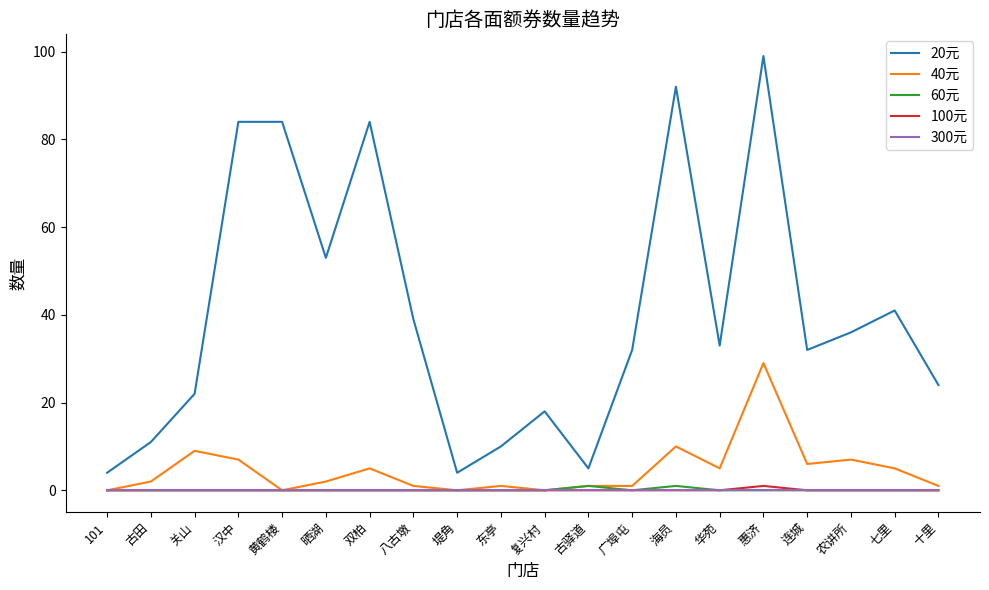

Which series has the widest spread of values?

20元